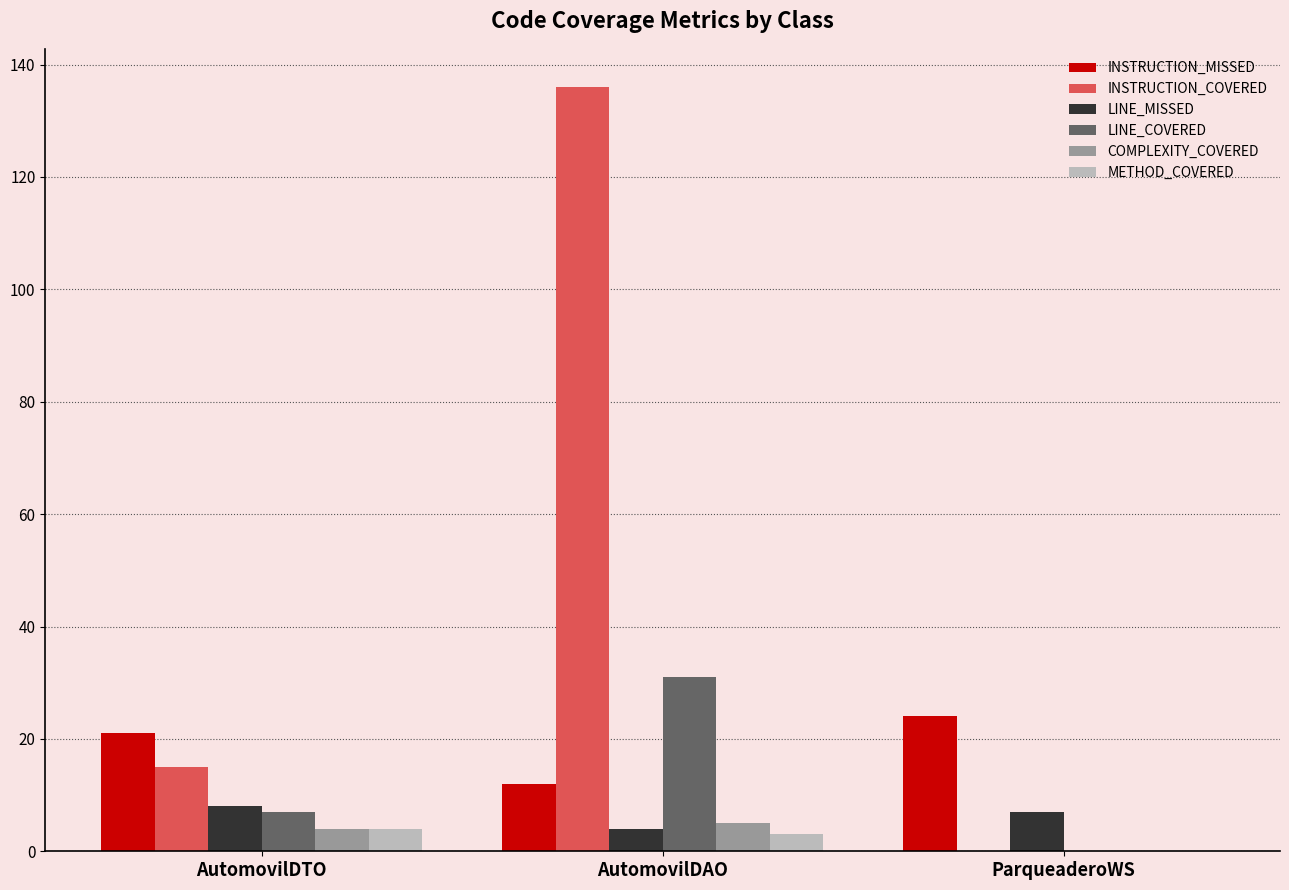

Count the number of categories in the chart.

3